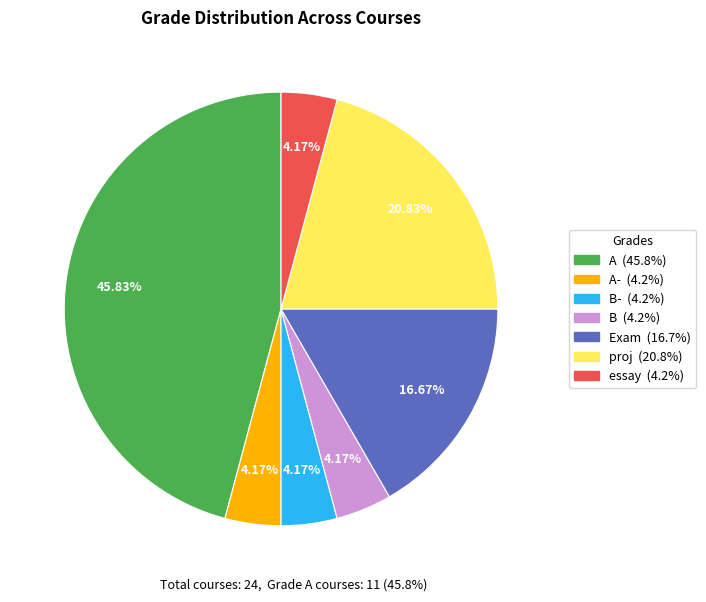

Does any single category account for the majority?

No